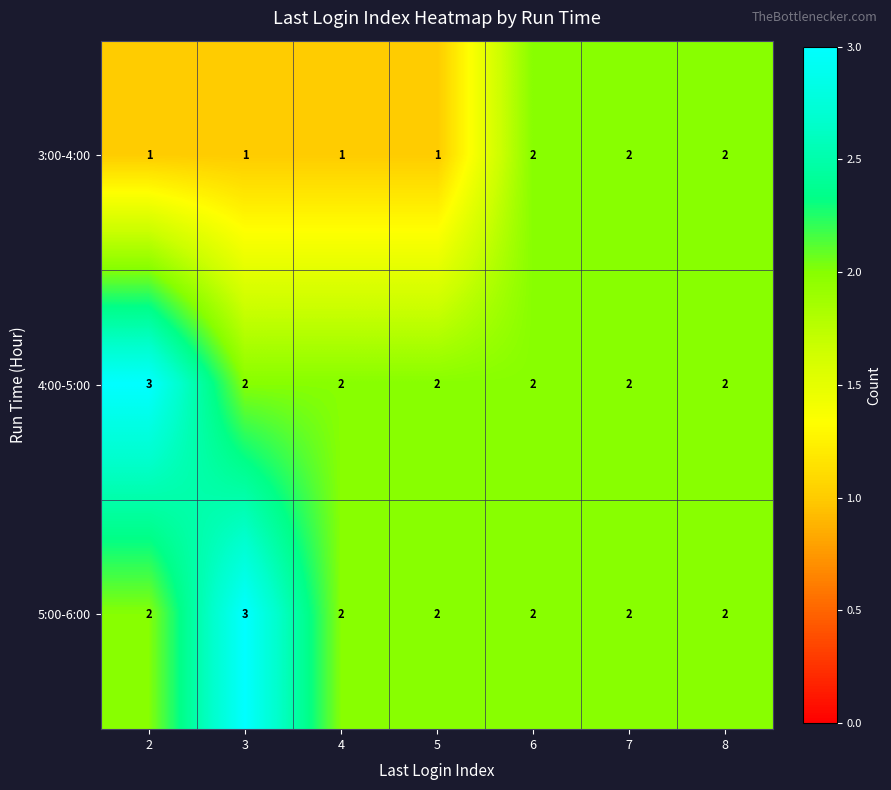

Is it true that 3:00-4:00 equals 1 at 3?

True